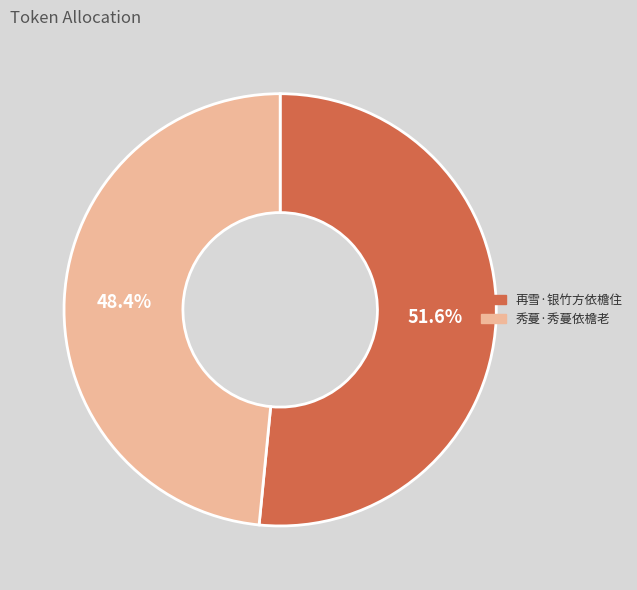

Between 再雪·银竹方依檐住 and 秀蔓·秀蔓依檐老, which is larger?

再雪·银竹方依檐住